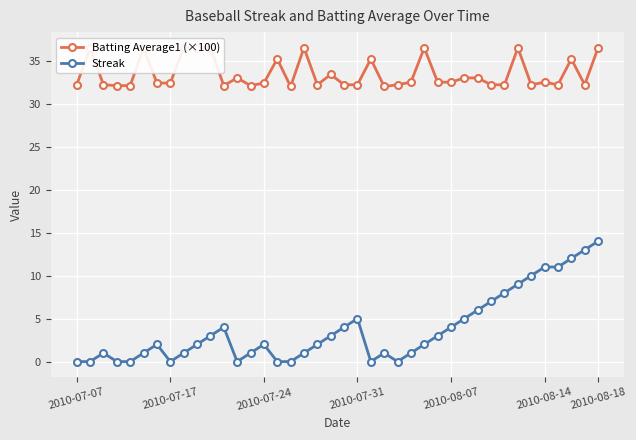

True or false: Streak has more than 1 interior local peaks.

True